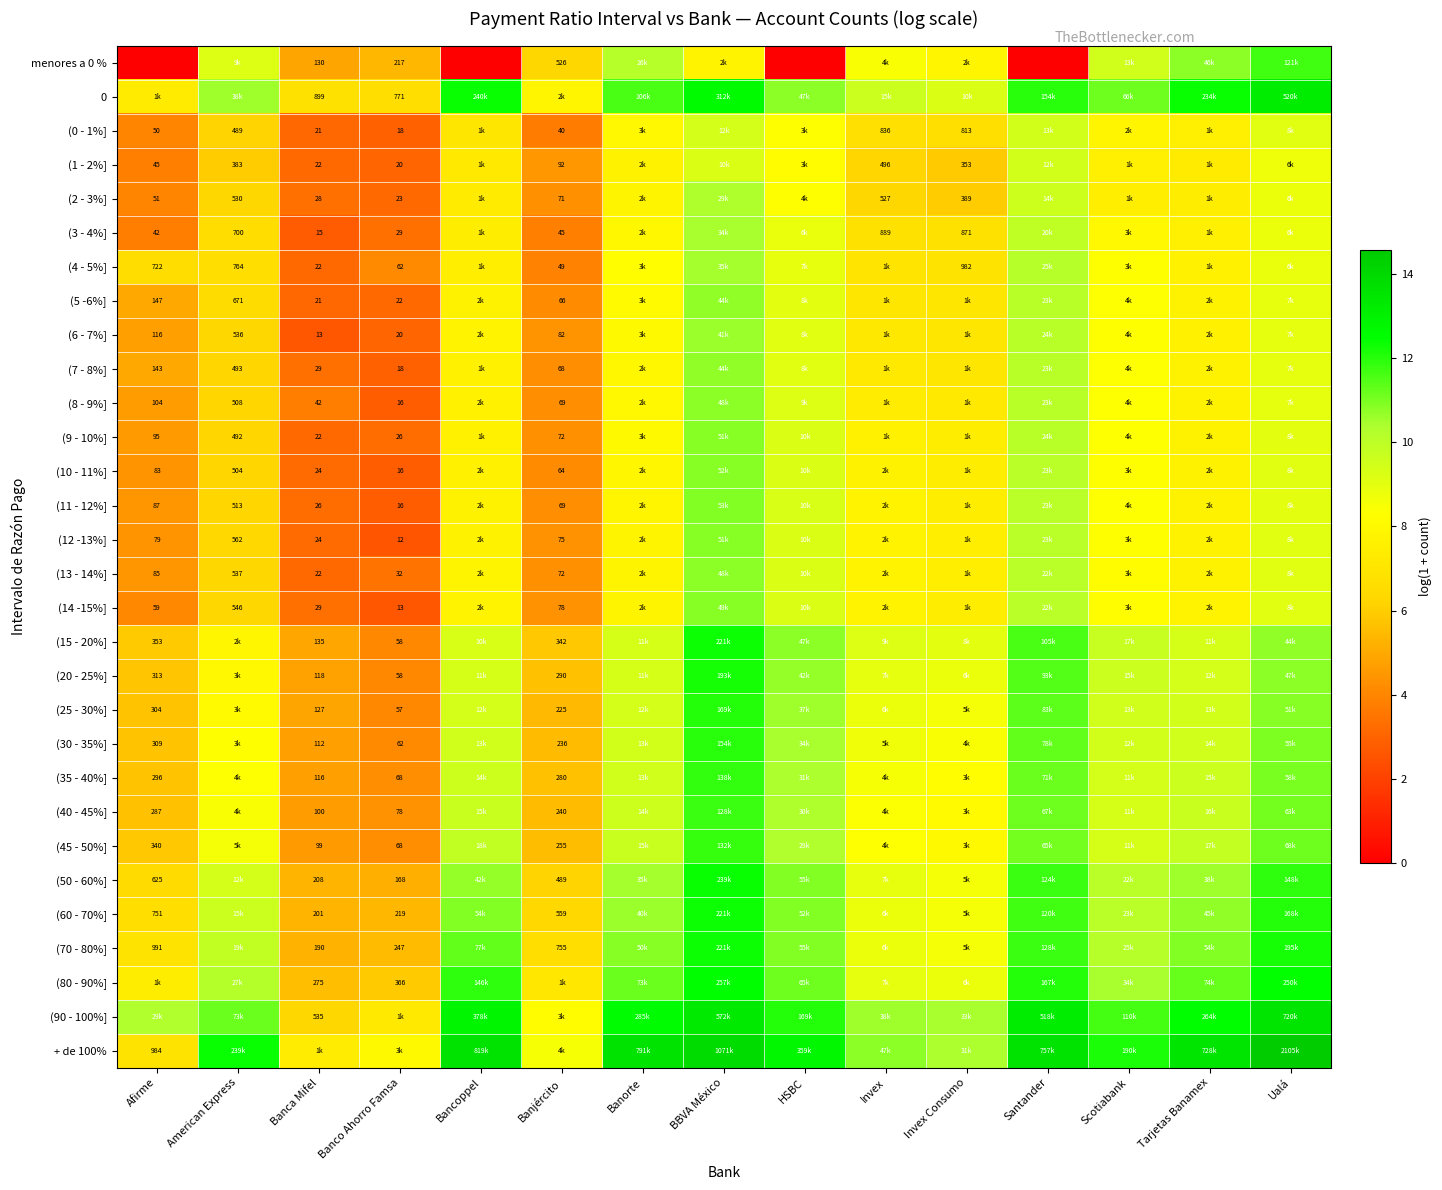

What is the spread (max minus min) of values at Ualá?

5.8